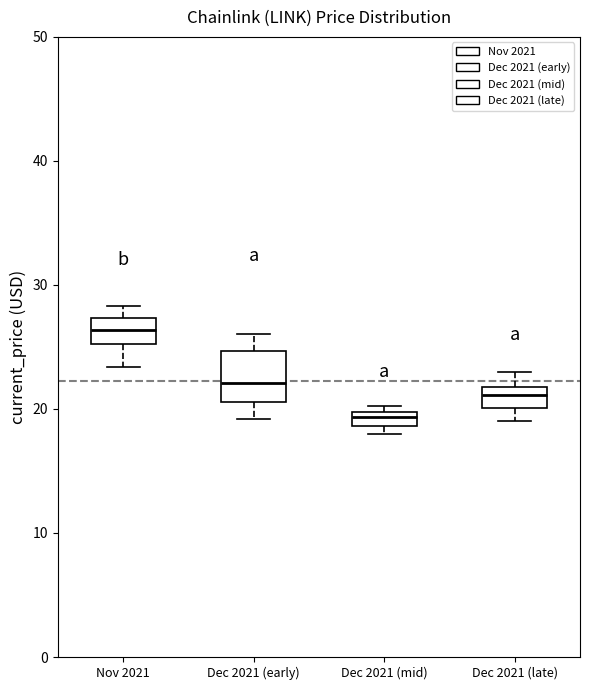

Where does the lower whisker of the box for Dec 2021 (early) end on the y-axis? The values are not printed on the chart, so give them approximately, as read against the axis.

19